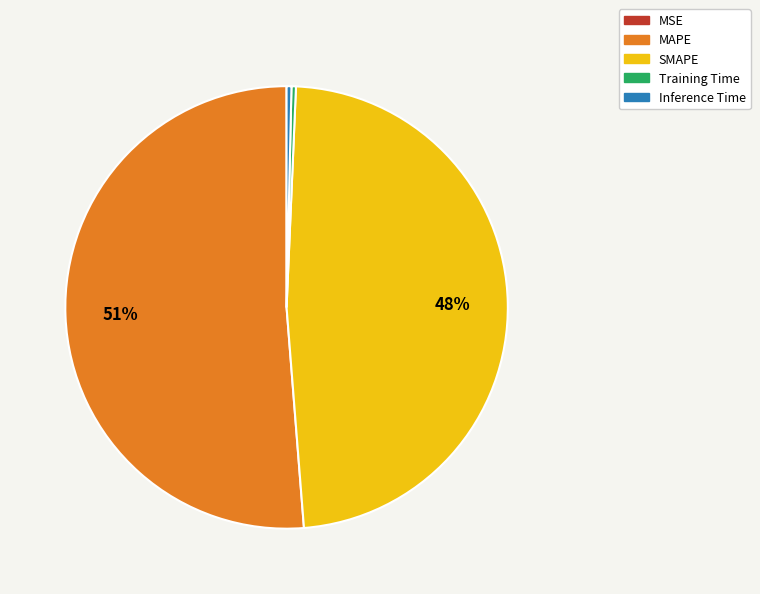

The SMAPE slice represents 48% of the pie. True or false?

True